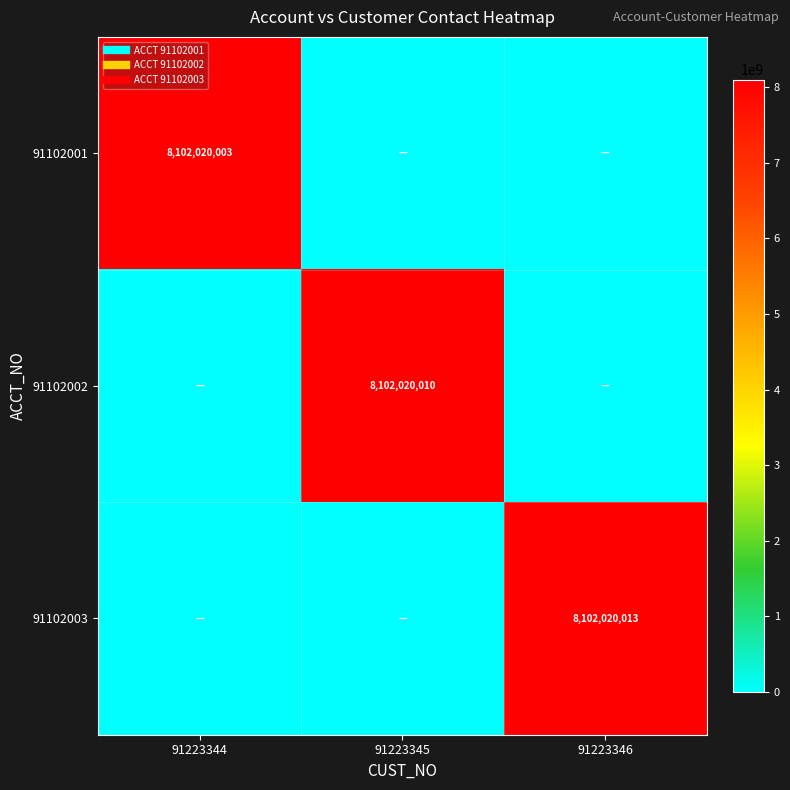

How many values in the 91102001 series exceed 0?

1